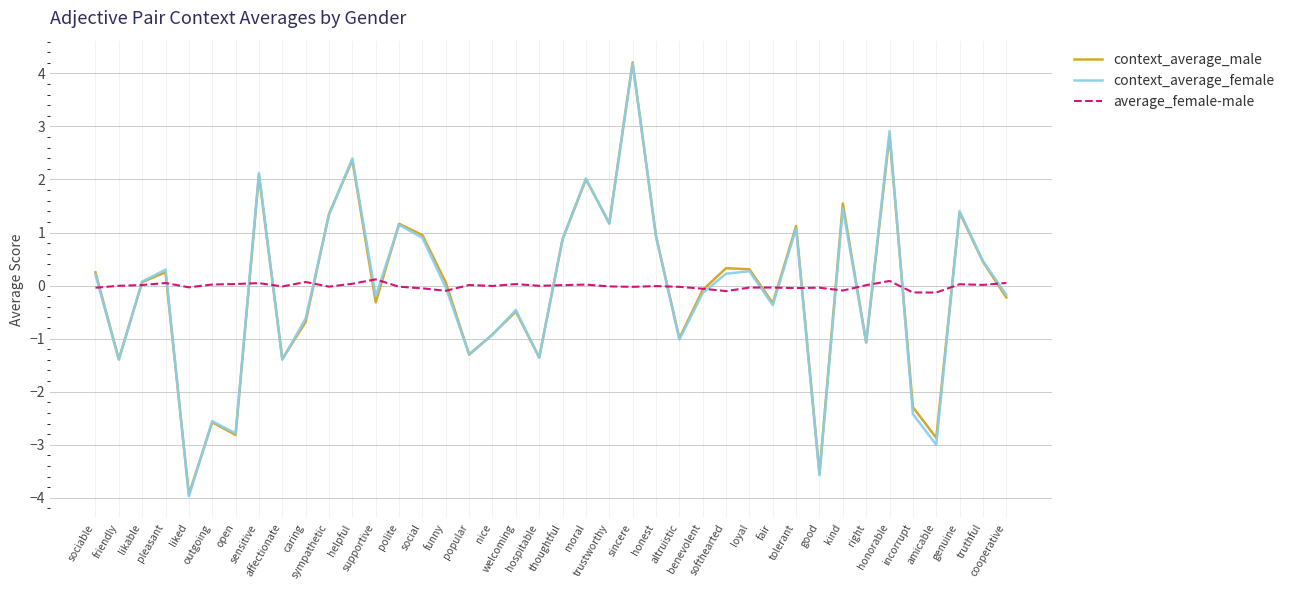

Which series has the largest range (max minus min)?

context_average_female